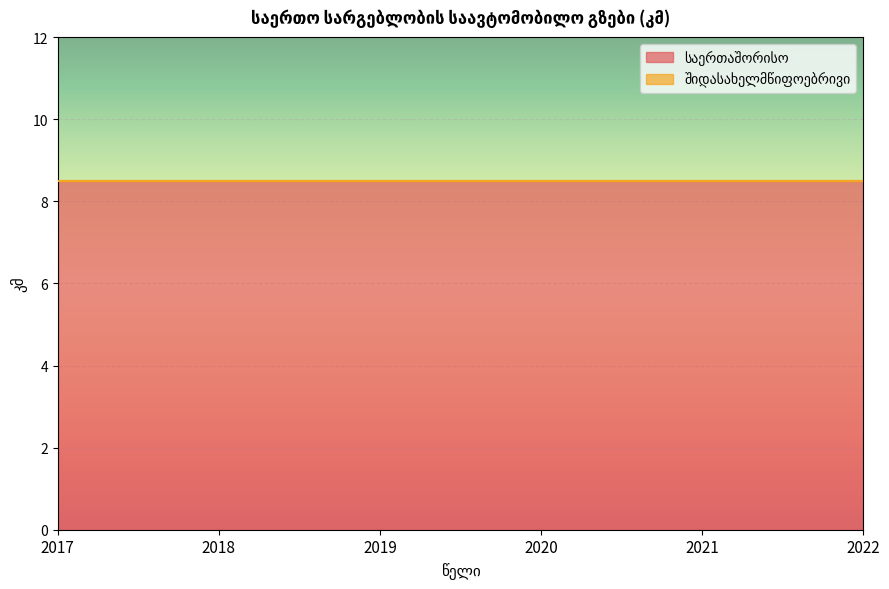

At which category does the chart reach its peak across all series?

2017